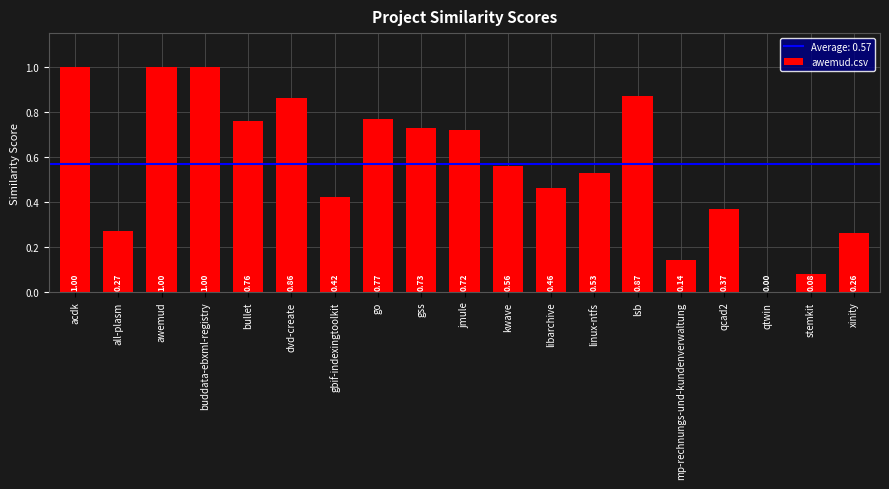

Are the bars horizontal?

No